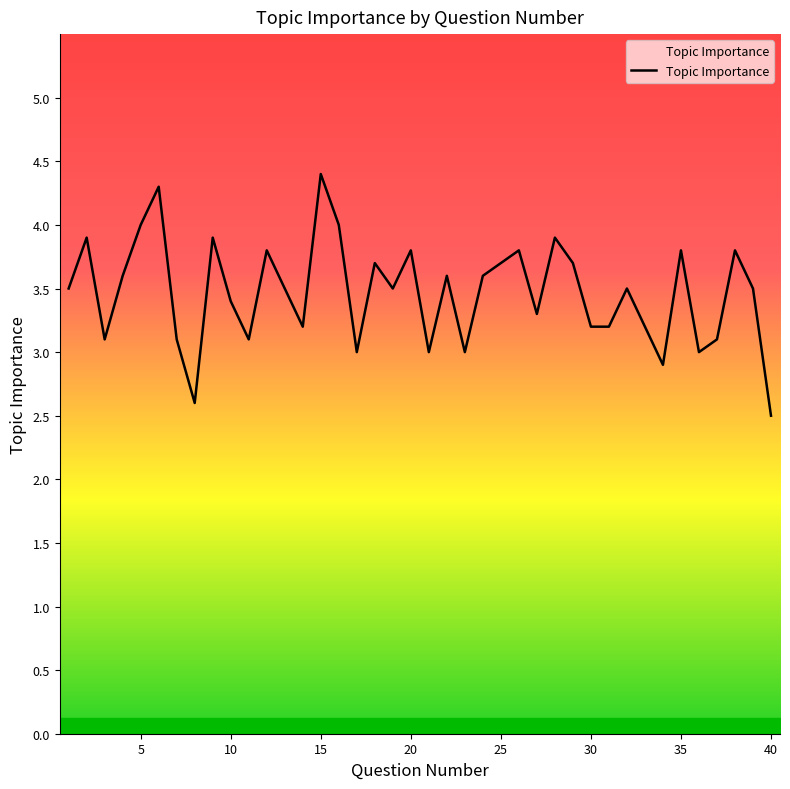

What is the maximum value shown in the chart?

4.4